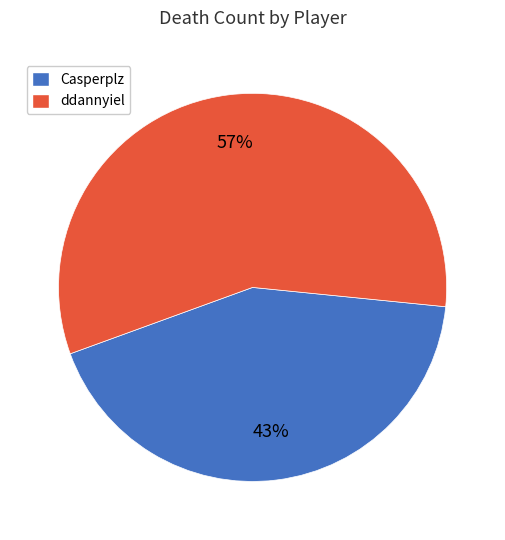

Count the number of slices in the pie.

2